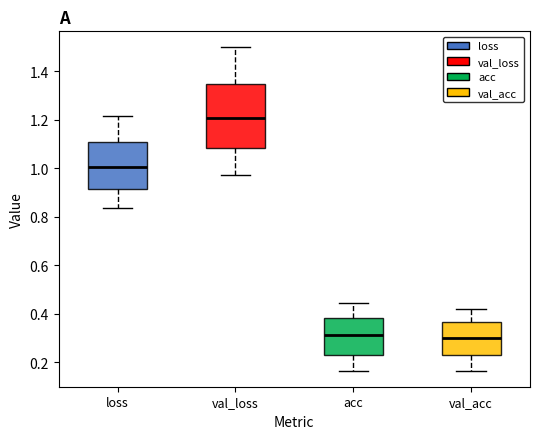

Which box has the highest median line?

val_loss